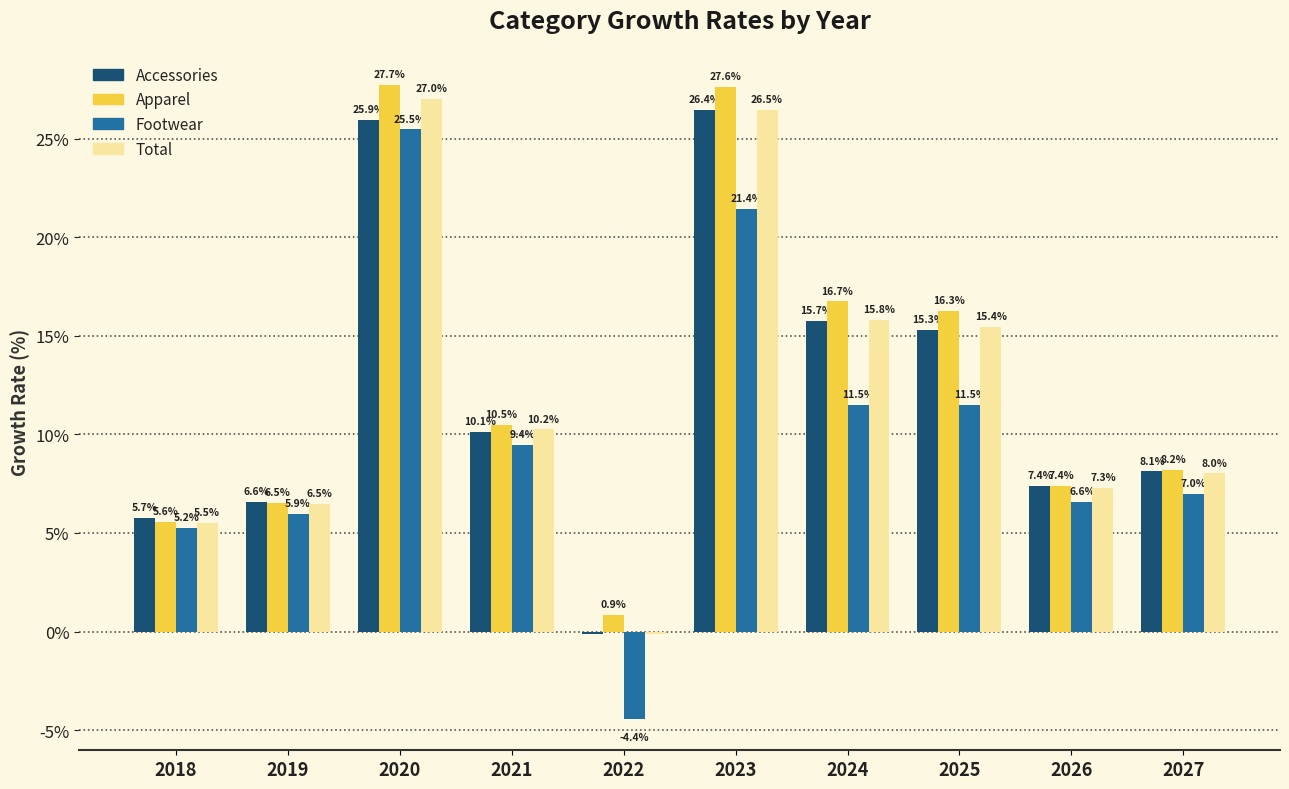

What is the difference between the second highest and minimum values in the Total series?

26.6